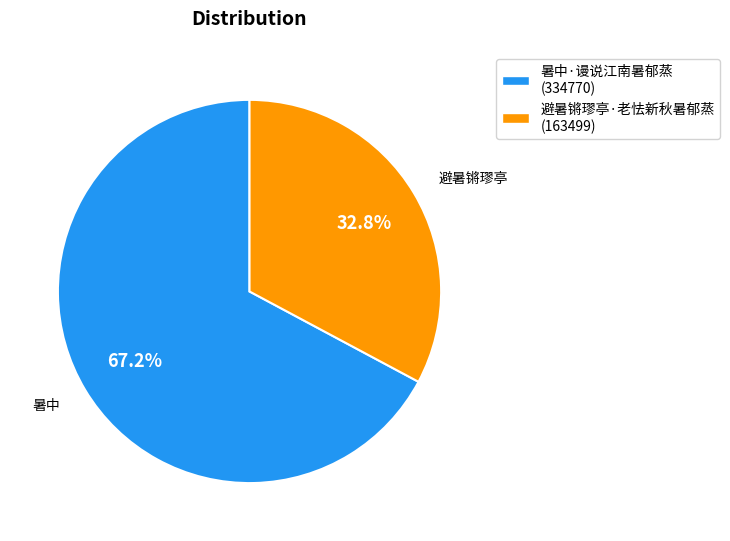

How many segments does this pie chart have?

2